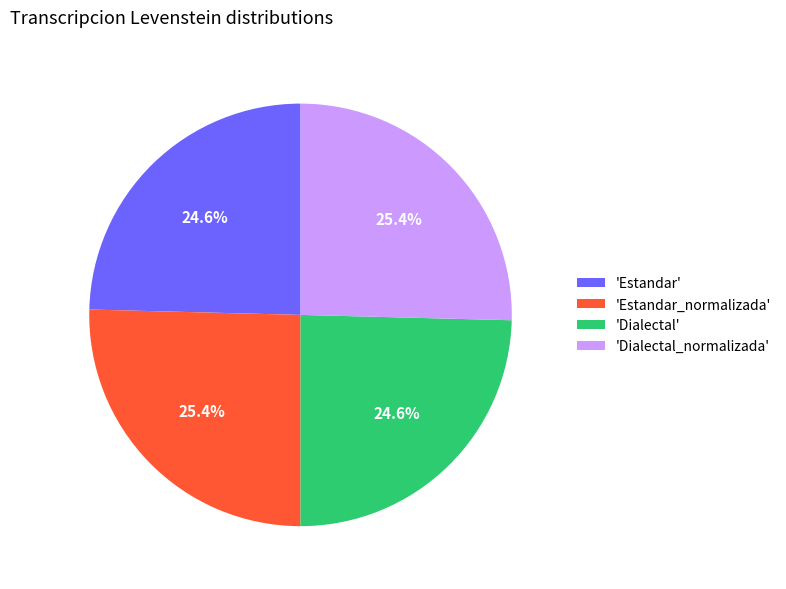

Does any single category account for the majority?

No